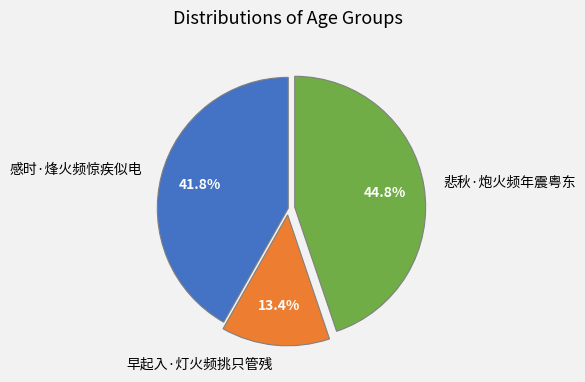

To the nearest percent, what is the difference between the largest and smallest slice percentages?

31%